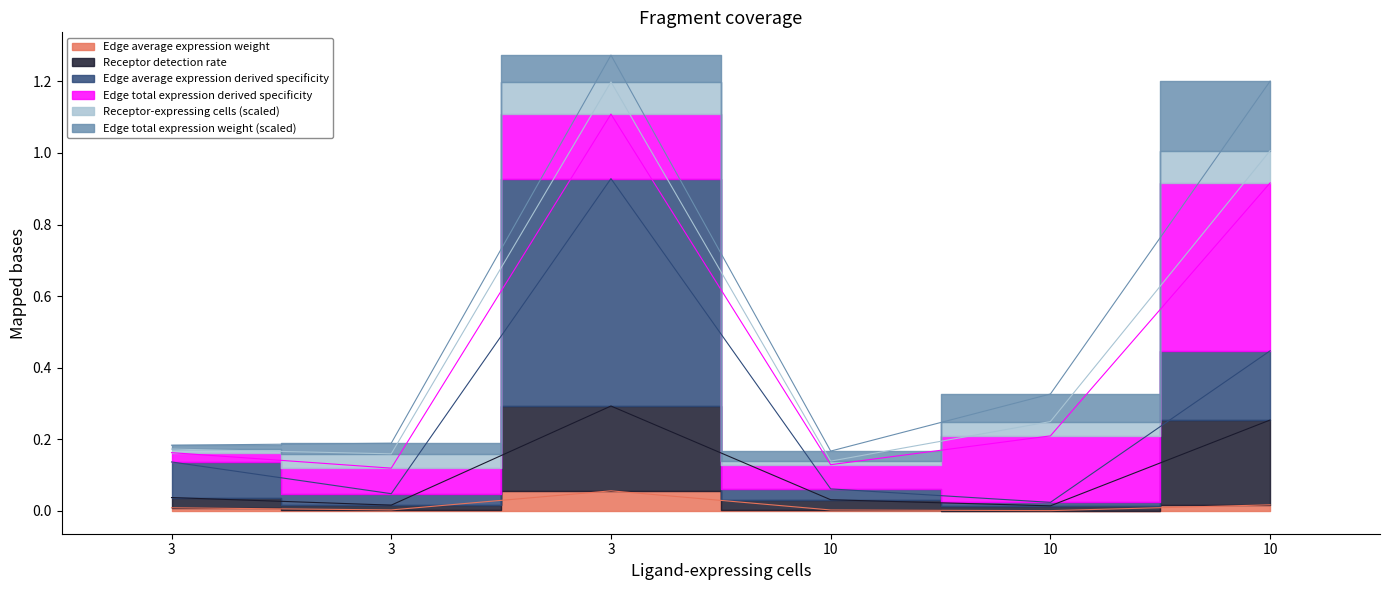

At which category is the sum across all series the highest?

3